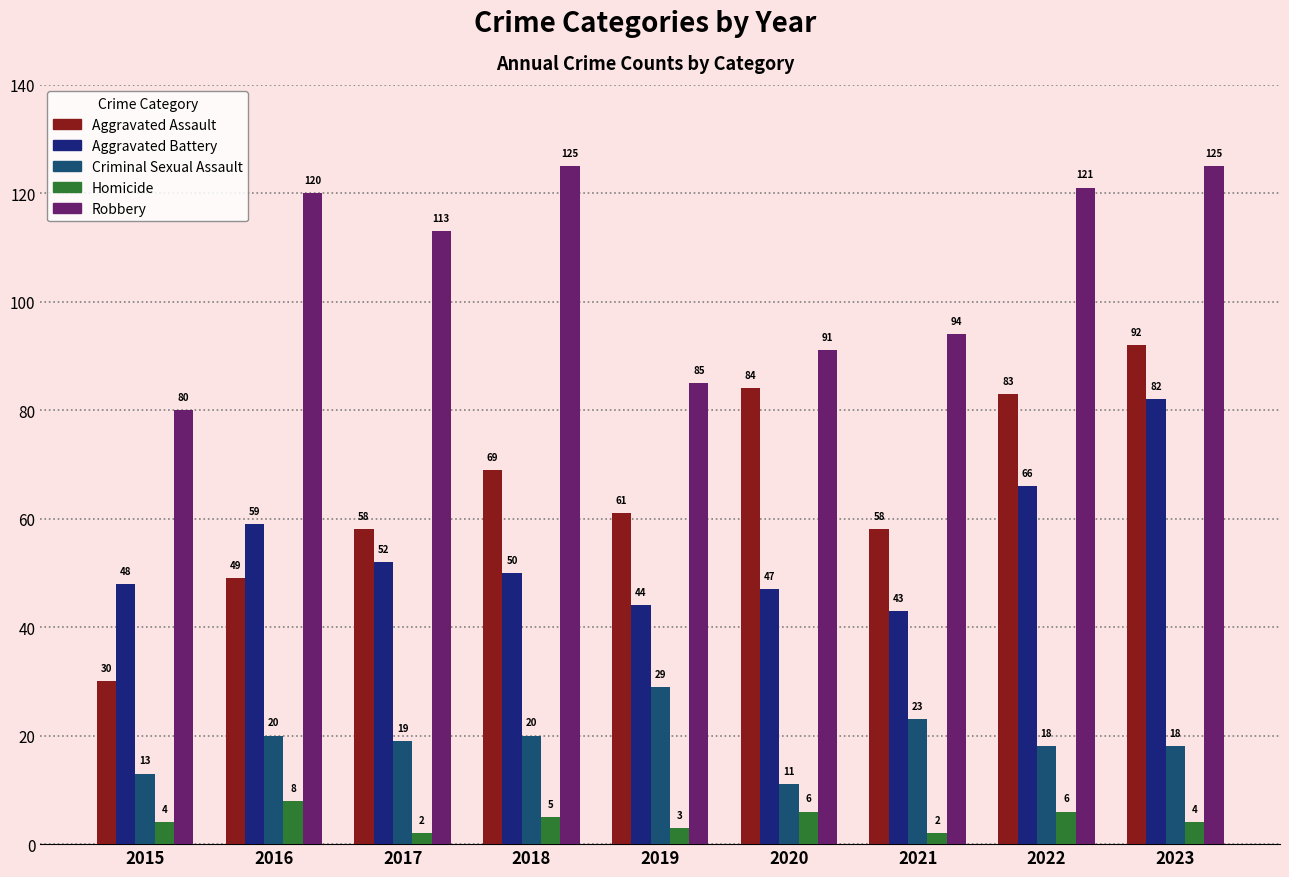

At which label does Aggravated Battery reach its peak?

2023